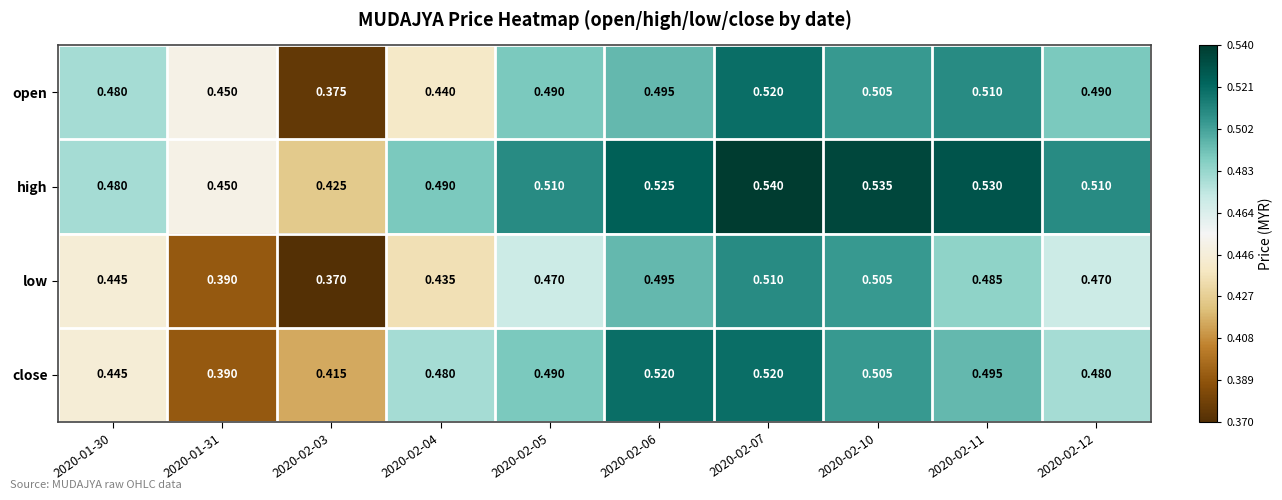

Is the value of low at 2020-02-12 greater than the value of high at 2020-02-11?

No